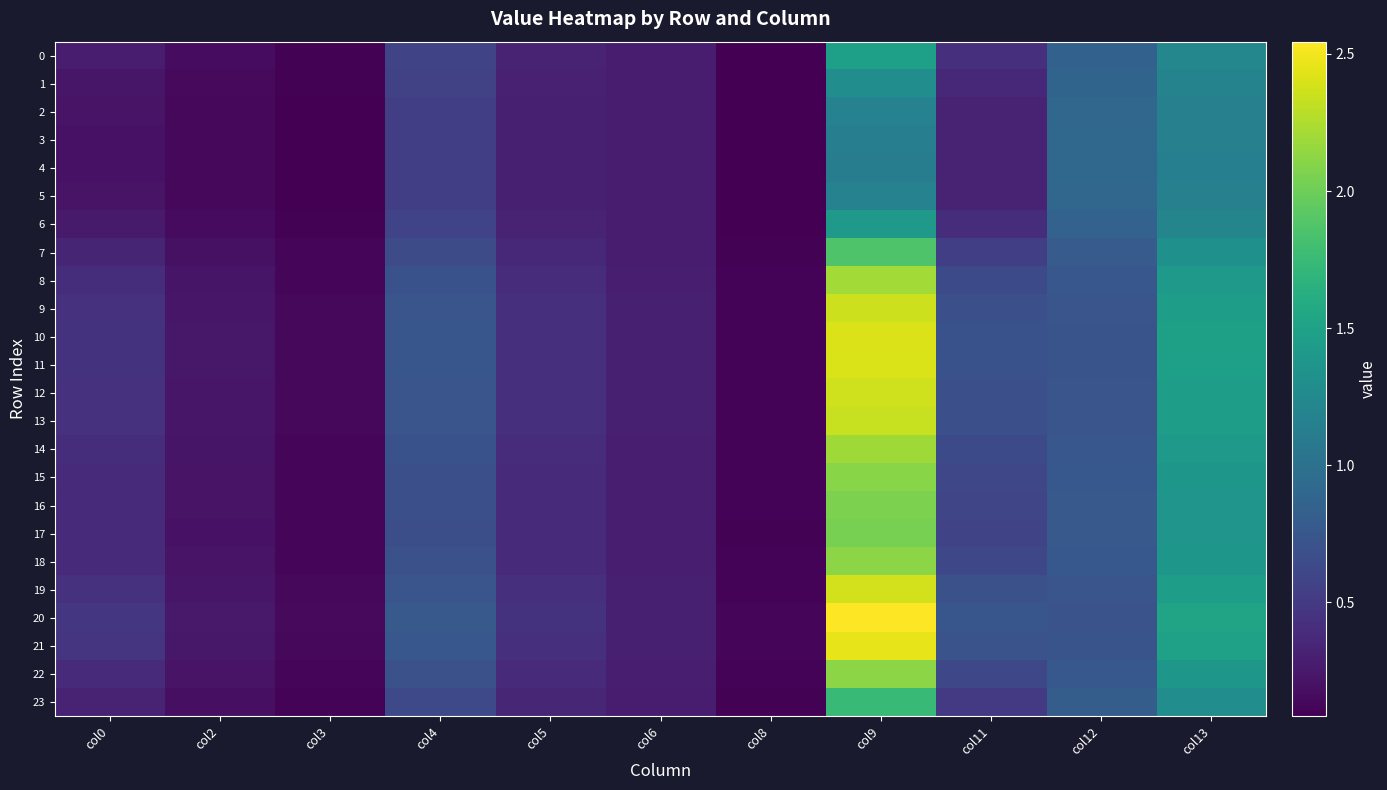

Reading left to right, what are all the values shown in this chart?

0: col0=0.3	col2=0.2	col3=0.1	col4=0.6	col5=0.3	col6=0.3	col8=0.1	col9=1.5	col11=0.4	col12=0.8	col13=1.2
1: col0=0.2	col2=0.1	col3=0.1	col4=0.6	col5=0.3	col6=0.3	col8=0.1	col9=1.3	col11=0.4	col12=0.9	col13=1.2
2: col0=0.2	col2=0.1	col3=0.1	col4=0.5	col5=0.3	col6=0.3	col8=0.1	col9=1.2	col11=0.3	col12=0.9	col13=1.2
3: col0=0.2	col2=0.1	col3=0.1	col4=0.5	col5=0.3	col6=0.3	col8=0.1	col9=1.1	col11=0.3	col12=0.9	col13=1.2
4: col0=0.2	col2=0.1	col3=0.1	col4=0.5	col5=0.3	col6=0.3	col8=0.1	col9=1.1	col11=0.3	col12=0.9	col13=1.2
5: col0=0.2	col2=0.1	col3=0.1	col4=0.5	col5=0.3	col6=0.3	col8=0.1	col9=1.2	col11=0.3	col12=0.9	col13=1.2
6: col0=0.3	col2=0.2	col3=0.1	col4=0.6	col5=0.3	col6=0.3	col8=0.1	col9=1.4	col11=0.4	col12=0.9	col13=1.2
7: col0=0.3	col2=0.2	col3=0.1	col4=0.6	col5=0.4	col6=0.3	col8=0.1	col9=1.9	col11=0.5	col12=0.8	col13=1.3
8: col0=0.4	col2=0.2	col3=0.1	col4=0.7	col5=0.4	col6=0.3	col8=0.1	col9=2.2	col11=0.6	col12=0.7	col13=1.4
9: col0=0.4	col2=0.2	col3=0.1	col4=0.7	col5=0.4	col6=0.3	col8=0.1	col9=2.4	col11=0.7	col12=0.7	col13=1.5
10: col0=0.4	col2=0.2	col3=0.1	col4=0.7	col5=0.4	col6=0.3	col8=0.1	col9=2.4	col11=0.7	col12=0.7	col13=1.5
11: col0=0.4	col2=0.2	col3=0.1	col4=0.7	col5=0.4	col6=0.3	col8=0.1	col9=2.4	col11=0.7	col12=0.7	col13=1.5
12: col0=0.4	col2=0.2	col3=0.1	col4=0.7	col5=0.4	col6=0.3	col8=0.1	col9=2.4	col11=0.7	col12=0.7	col13=1.5
13: col0=0.4	col2=0.2	col3=0.1	col4=0.7	col5=0.4	col6=0.3	col8=0.1	col9=2.3	col11=0.7	col12=0.7	col13=1.5
14: col0=0.4	col2=0.2	col3=0.1	col4=0.7	col5=0.4	col6=0.3	col8=0.1	col9=2.2	col11=0.6	col12=0.8	col13=1.4
15: col0=0.4	col2=0.2	col3=0.1	col4=0.7	col5=0.4	col6=0.3	col8=0.1	col9=2.1	col11=0.6	col12=0.8	col13=1.4
16: col0=0.4	col2=0.2	col3=0.1	col4=0.7	col5=0.4	col6=0.3	col8=0.1	col9=2.1	col11=0.6	col12=0.8	col13=1.4
17: col0=0.4	col2=0.2	col3=0.1	col4=0.7	col5=0.4	col6=0.3	col8=0.1	col9=2.0	col11=0.6	col12=0.8	col13=1.4
18: col0=0.4	col2=0.2	col3=0.1	col4=0.7	col5=0.4	col6=0.3	col8=0.1	col9=2.1	col11=0.6	col12=0.8	col13=1.4
19: col0=0.4	col2=0.2	col3=0.1	col4=0.7	col5=0.4	col6=0.3	col8=0.1	col9=2.4	col11=0.7	col12=0.7	col13=1.5
20: col0=0.5	col2=0.3	col3=0.1	col4=0.8	col5=0.4	col6=0.3	col8=0.1	col9=2.5	col11=0.7	col12=0.7	col13=1.5
21: col0=0.5	col2=0.2	col3=0.1	col4=0.8	col5=0.4	col6=0.3	col8=0.1	col9=2.5	col11=0.7	col12=0.7	col13=1.5
22: col0=0.4	col2=0.2	col3=0.1	col4=0.7	col5=0.4	col6=0.3	col8=0.1	col9=2.1	col11=0.6	col12=0.8	col13=1.4
23: col0=0.3	col2=0.2	col3=0.1	col4=0.6	col5=0.4	col6=0.3	col8=0.1	col9=1.7	col11=0.5	col12=0.8	col13=1.3